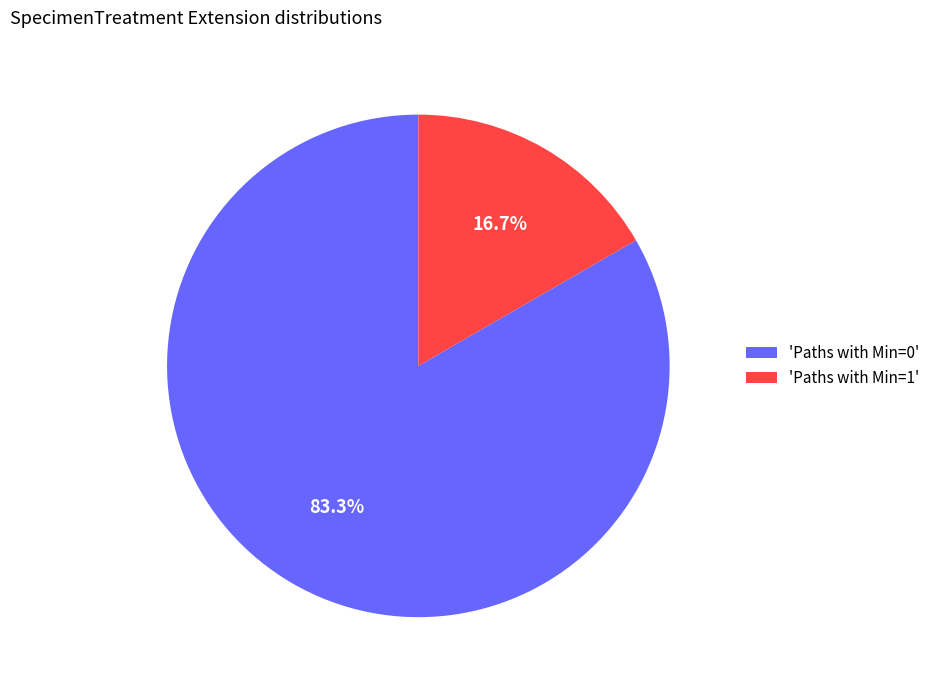

Which has a higher value, 'Paths with Min=1' or 'Paths with Min=0'?

'Paths with Min=0'